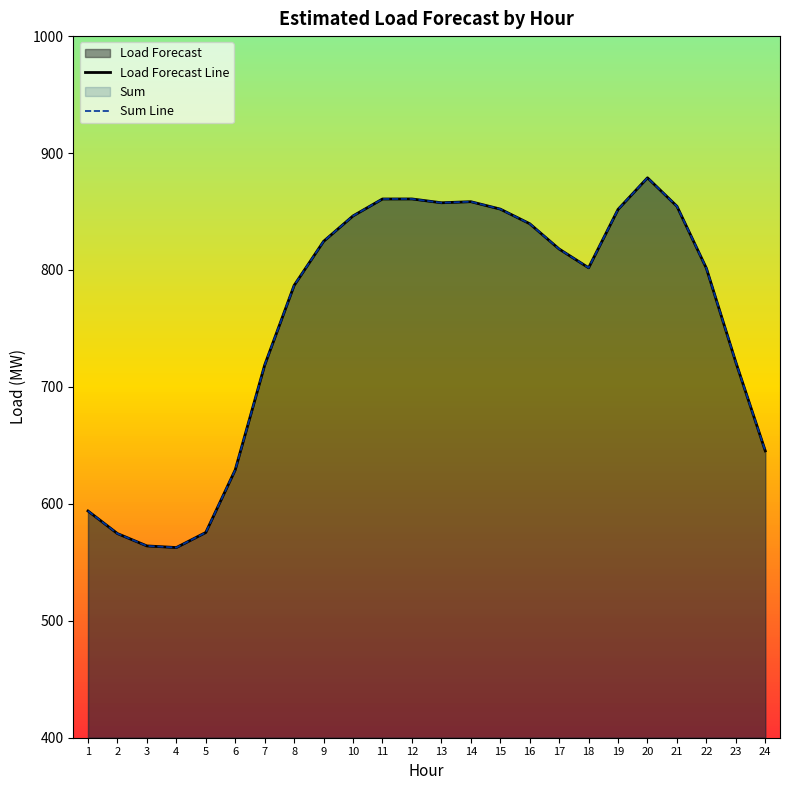

What is the value of the Sum Line point at the 16th from the left?

839.6